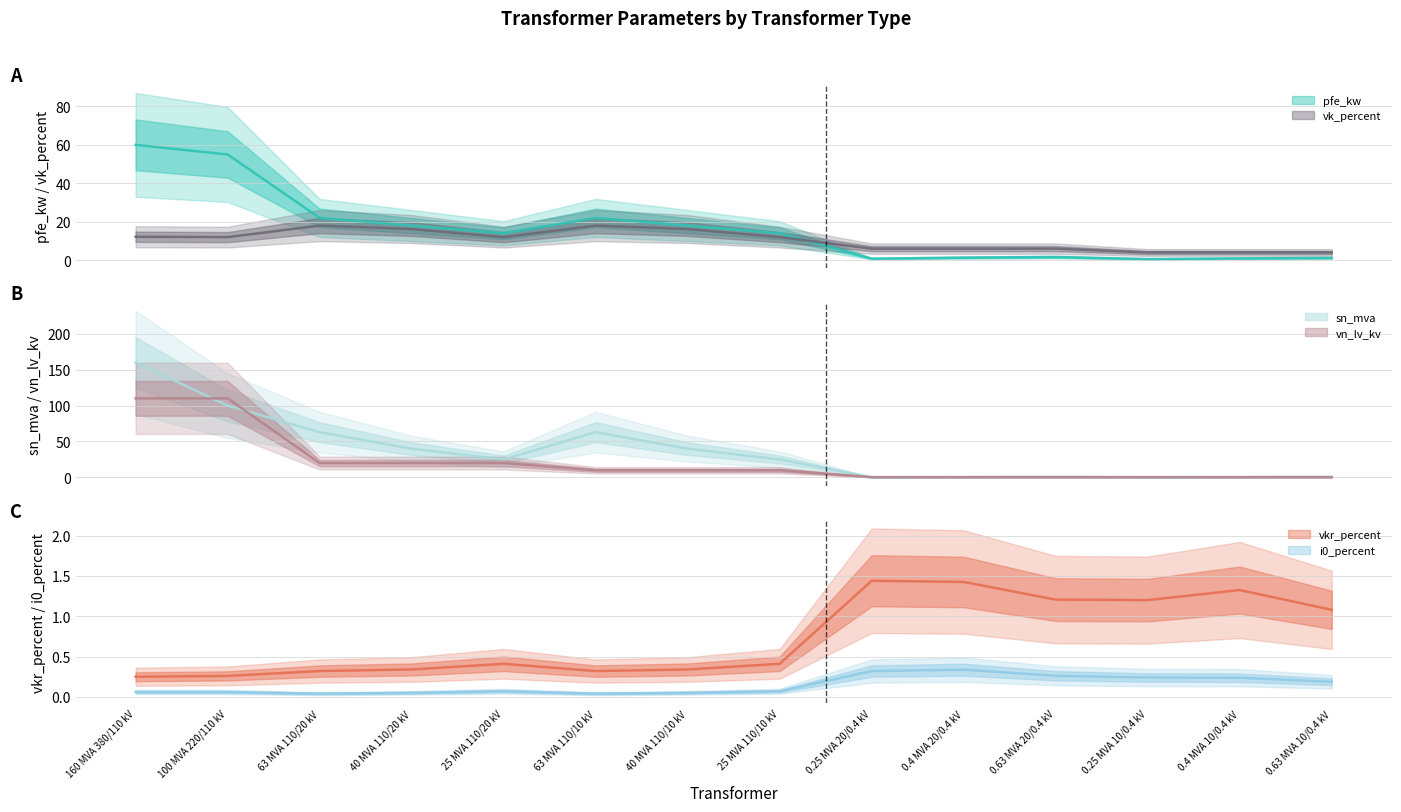

True or false: sn_mva has more than 2 interior local peaks.

False